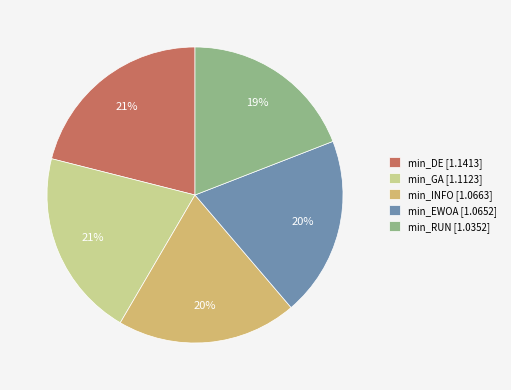

Which category has the smallest portion of the pie?

min_RUN